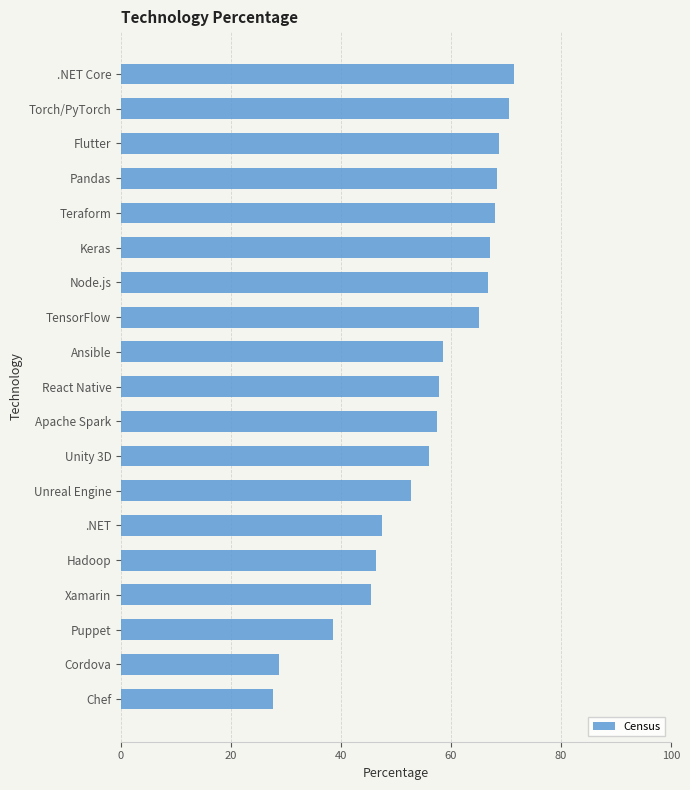

What is the label of the 13th bar from the bottom?

Node.js